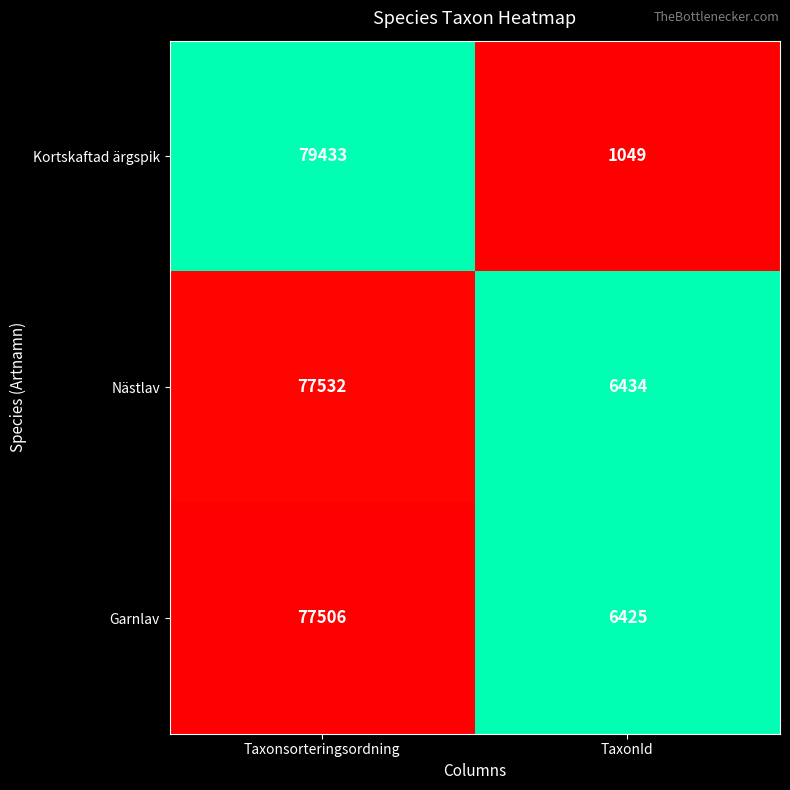

List the series in order of their peak value, highest first.

Kortskaftad ärgspik, Nästlav, Garnlav